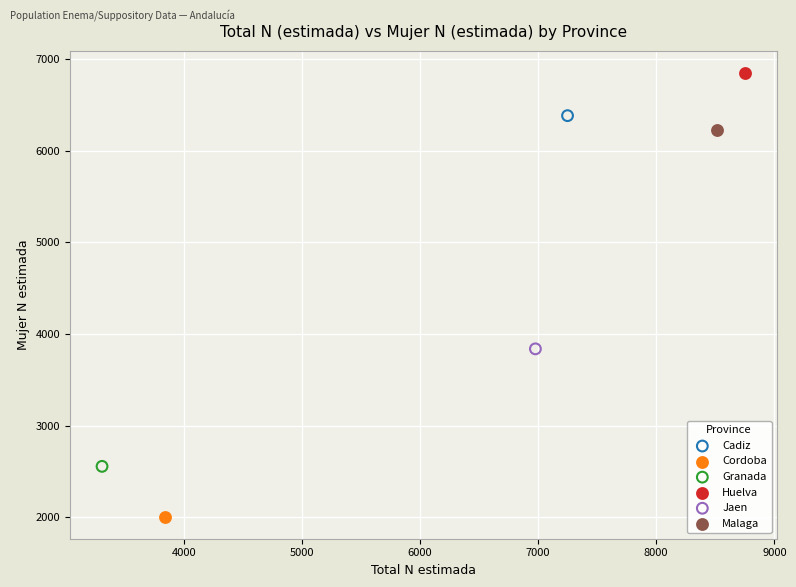

What are all the series names shown in the legend?

Cadiz, Cordoba, Granada, Huelva, Jaen, Malaga